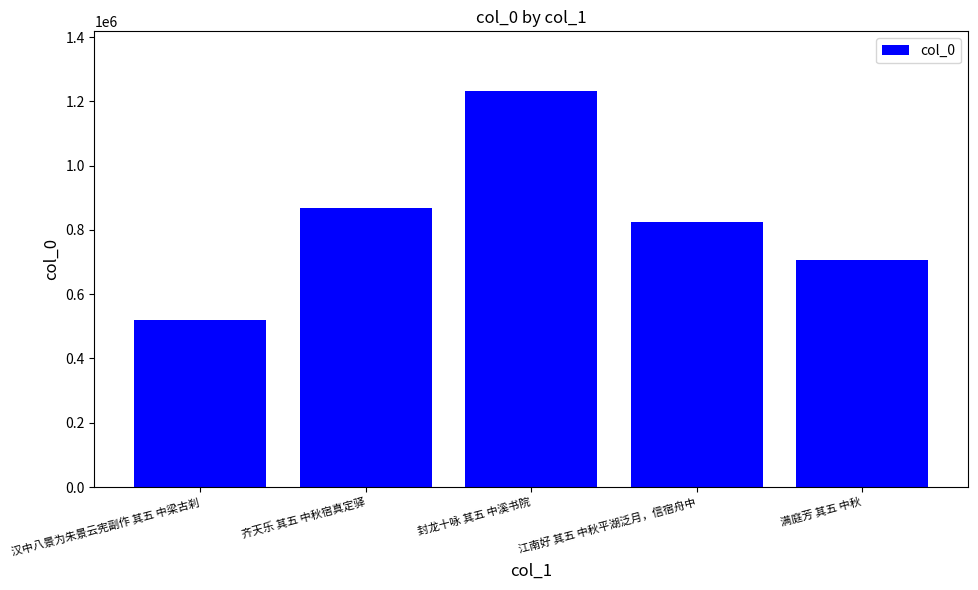

List the labels in order of value, smallest first.

汉中八景为朱景云宪副作 其五 中梁古刹, 满庭芳 其五 中秋, 江南好 其五 中秋平湖泛月，信宿舟中, 齐天乐 其五 中秋宿真定驿, 封龙十咏 其五 中溪书院